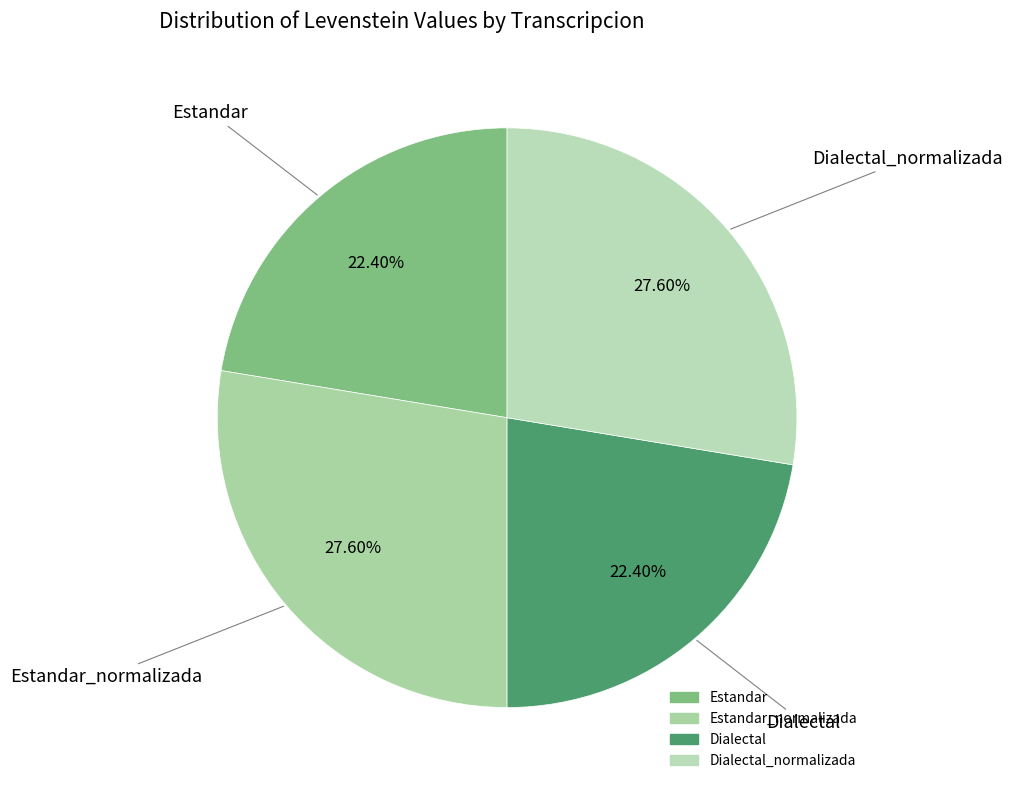

How many slices are in this pie chart?

4